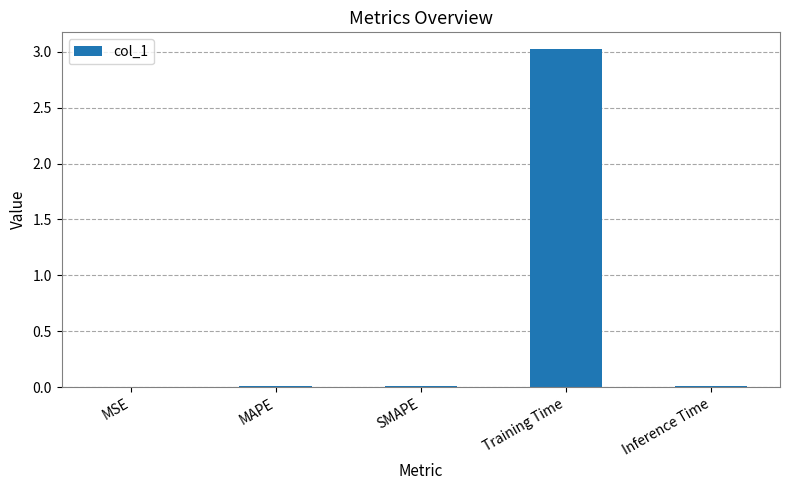

What is the maximum value shown in the chart?

3.0